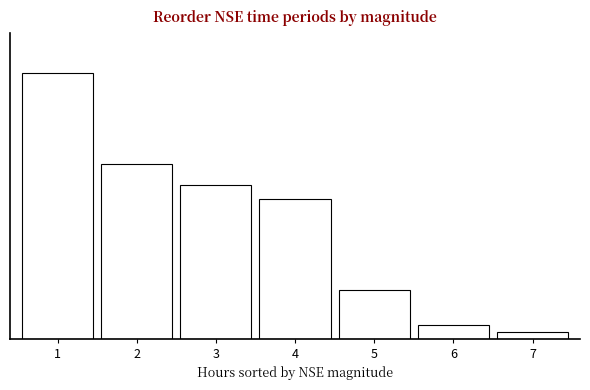

Are the bars horizontal?

No